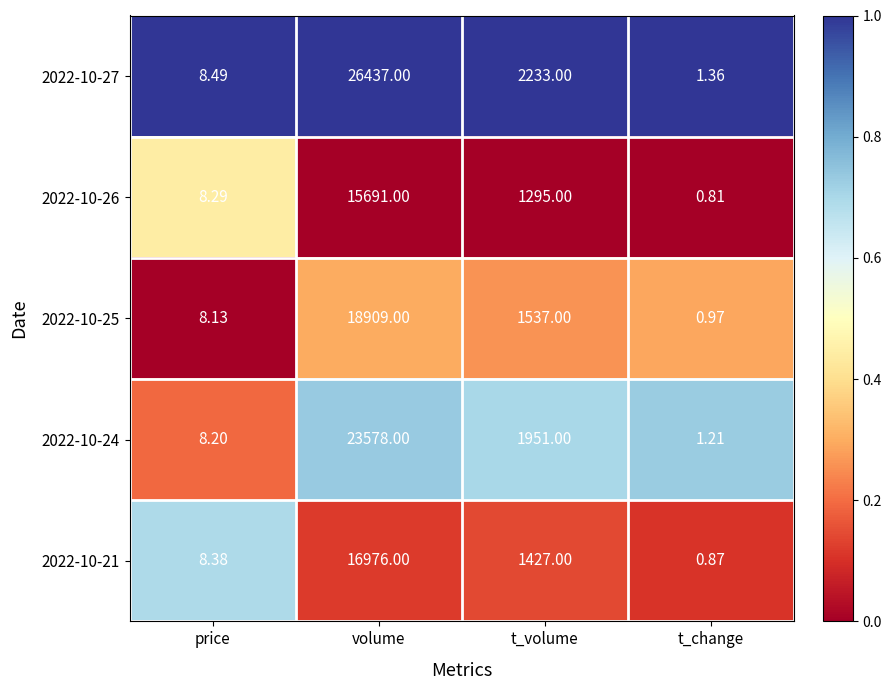

At which label does 2022-10-21 reach its minimum?

t_change